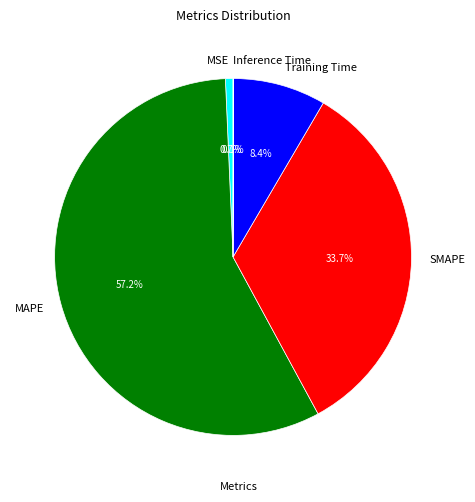

How much of the chart is everything except MSE?

99.3%